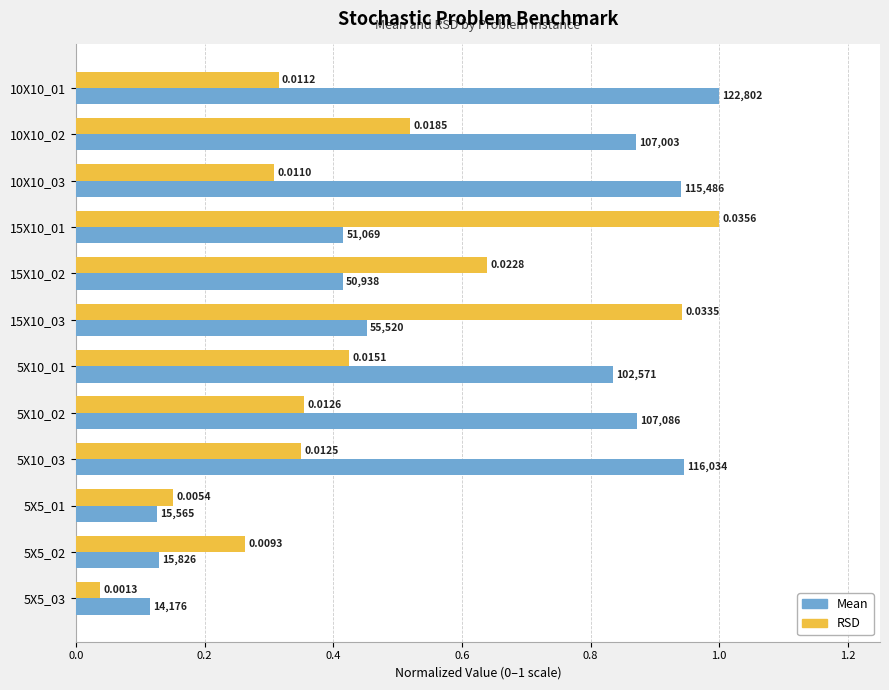

Which series has the largest total across all categories?

Mean